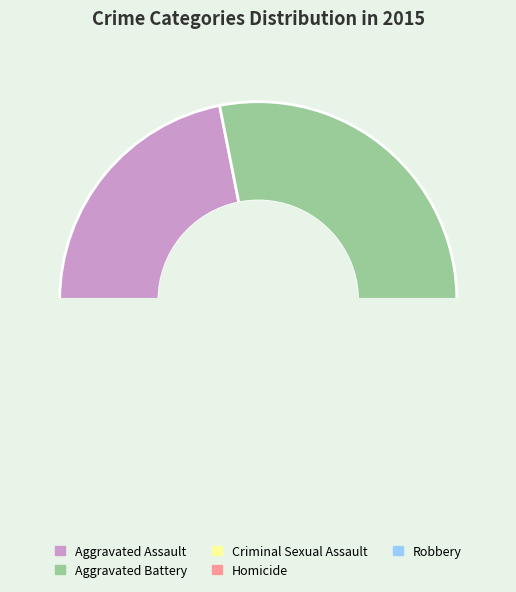

How many slices are in this pie chart?

5